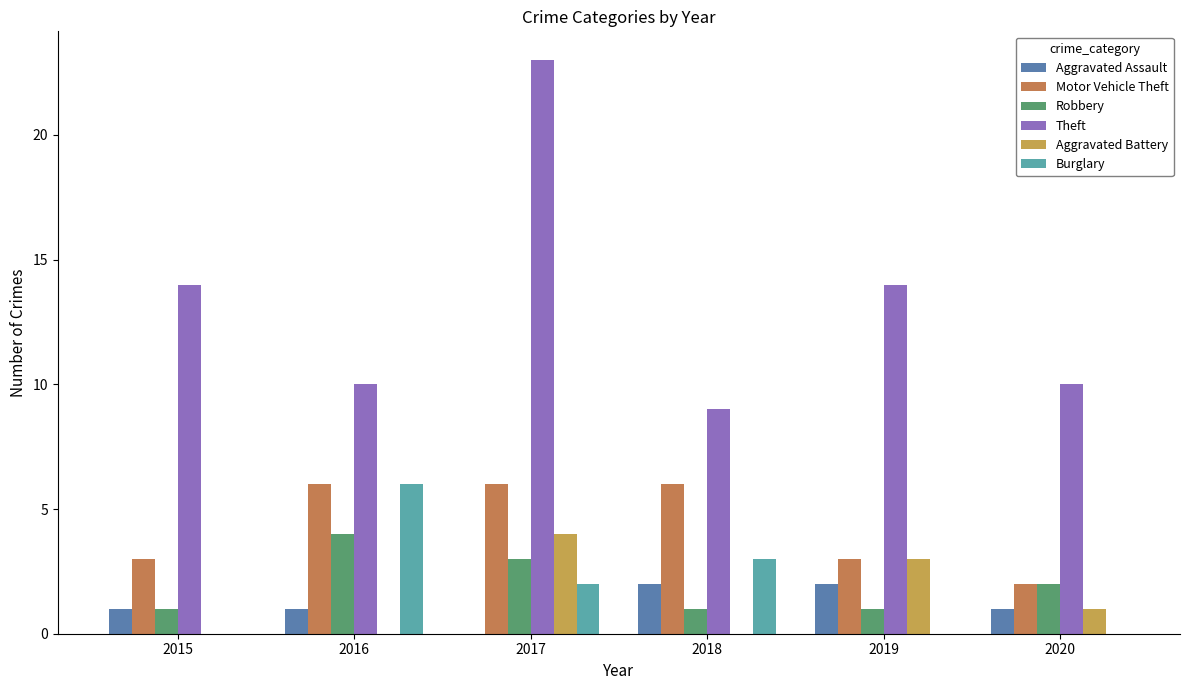

Is it true that Burglary equals 0 at 2020?

True